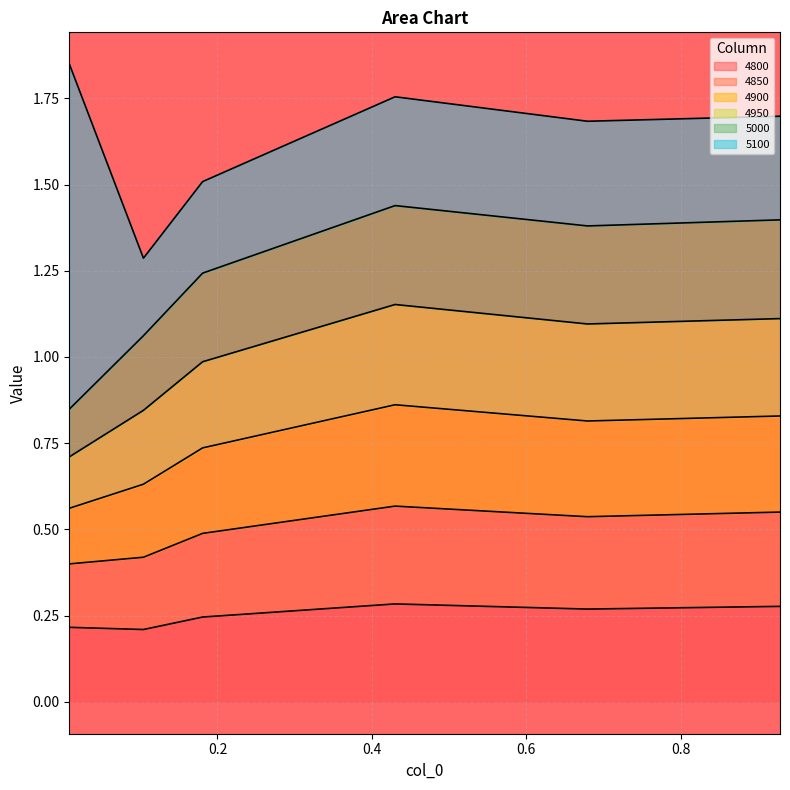

Between 0.4301369863013699 and 0.6794520547945205, which is larger?

0.4301369863013699